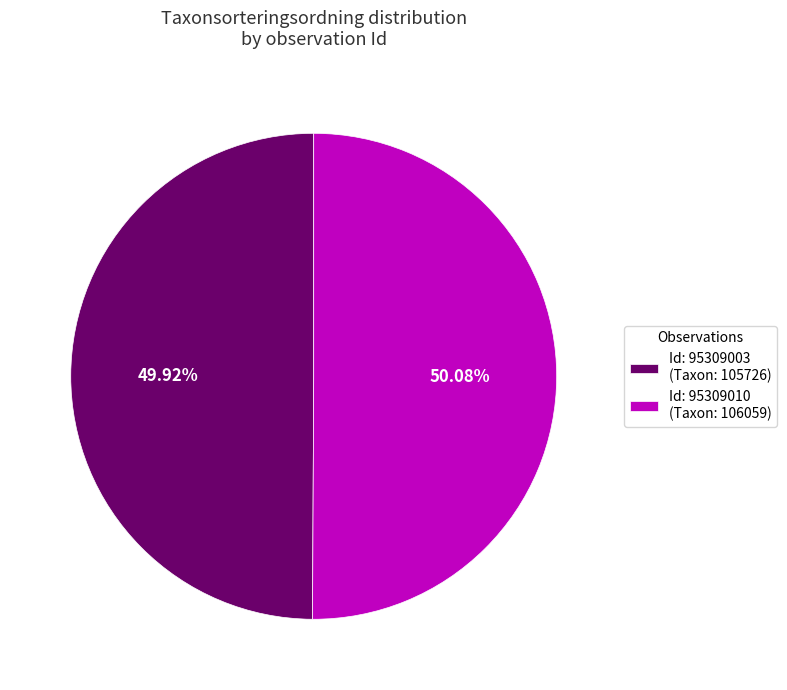

Is there a majority slice in this chart?

Yes